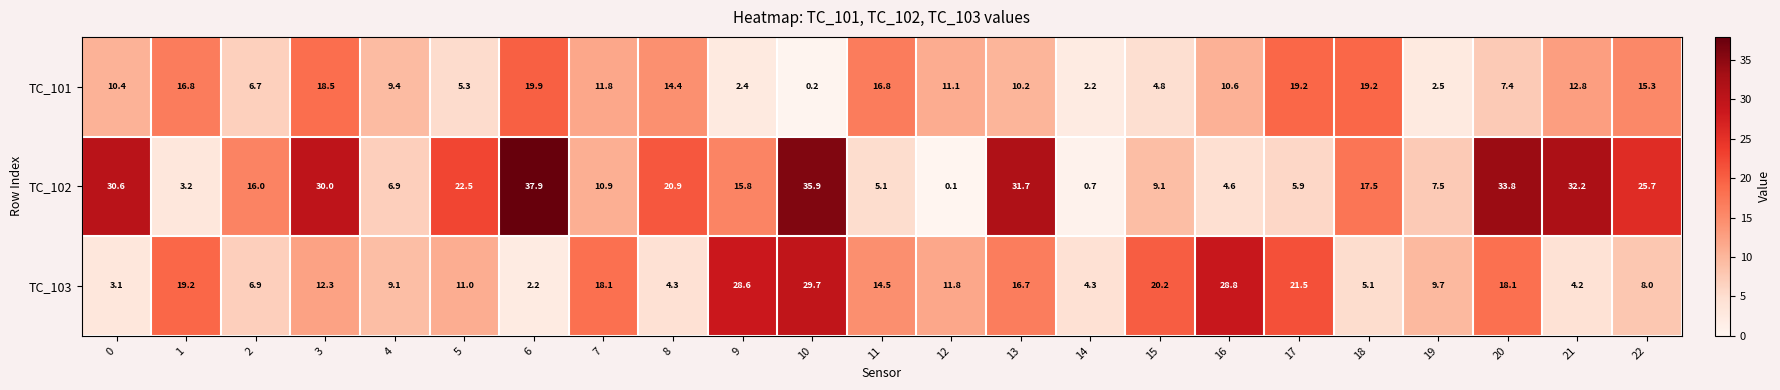

What is the smallest value displayed?

0.1